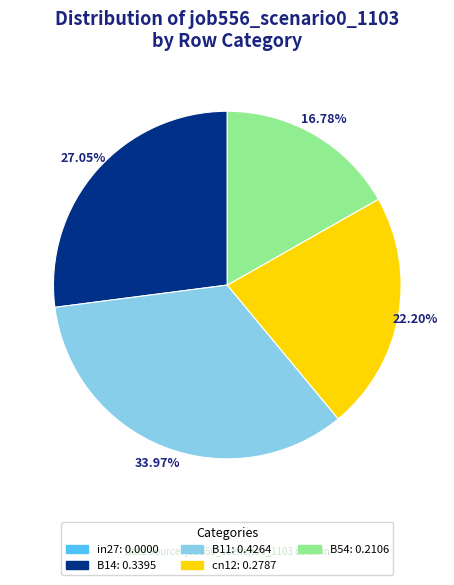

Which has a higher value, B11 or B14?

B11